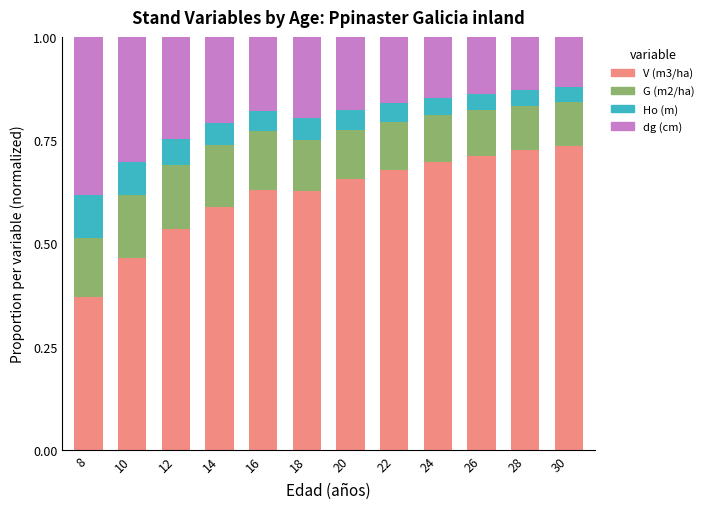

What is the total value across all series at 24?

1.0